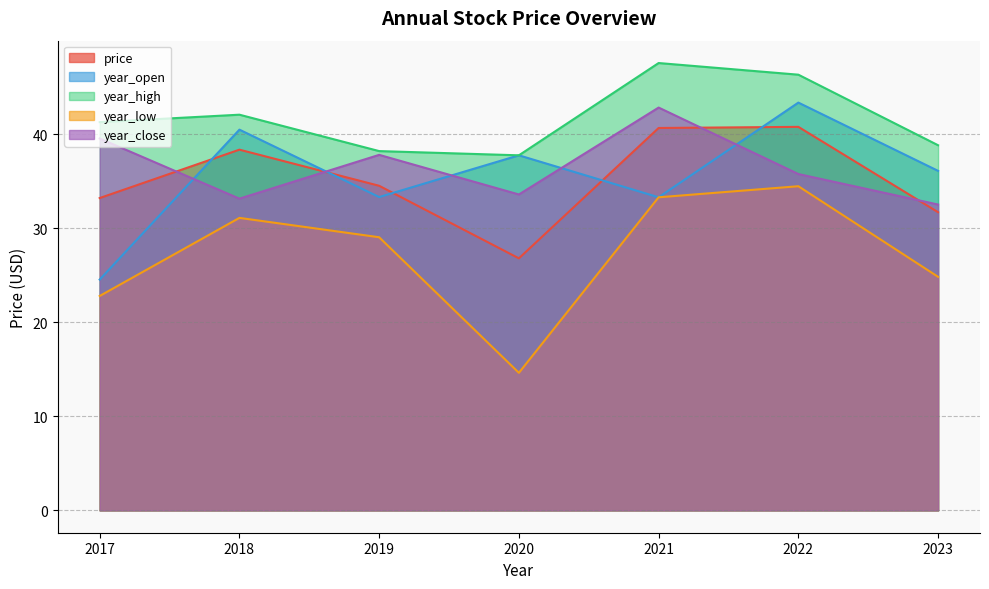

What is the total value across all series at 2023?

164.1